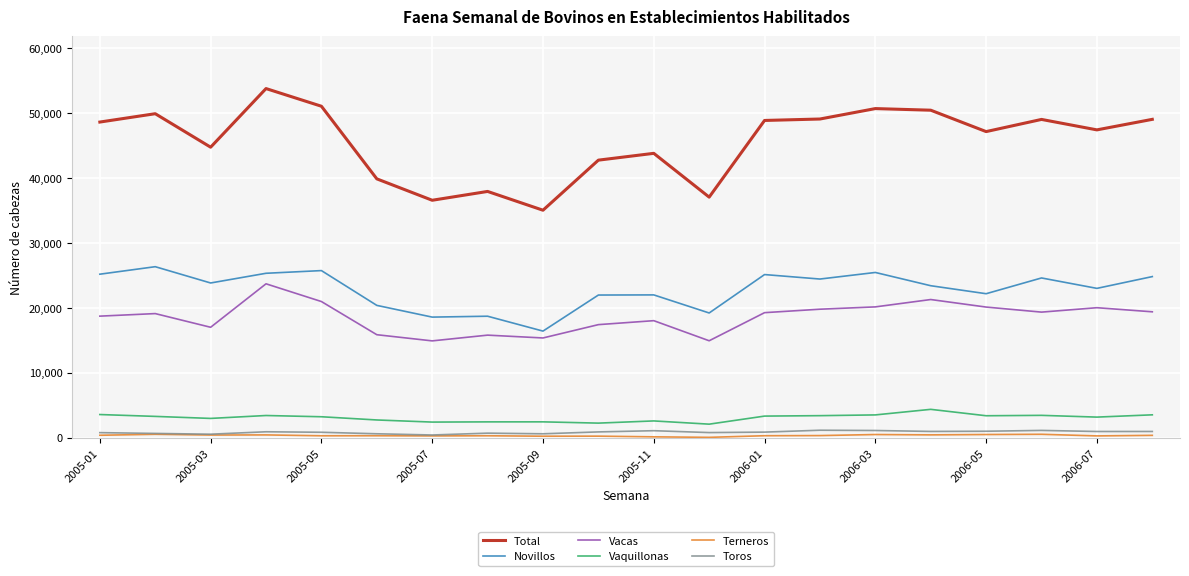

What is the highest value of the Vaquillonas series?

4366